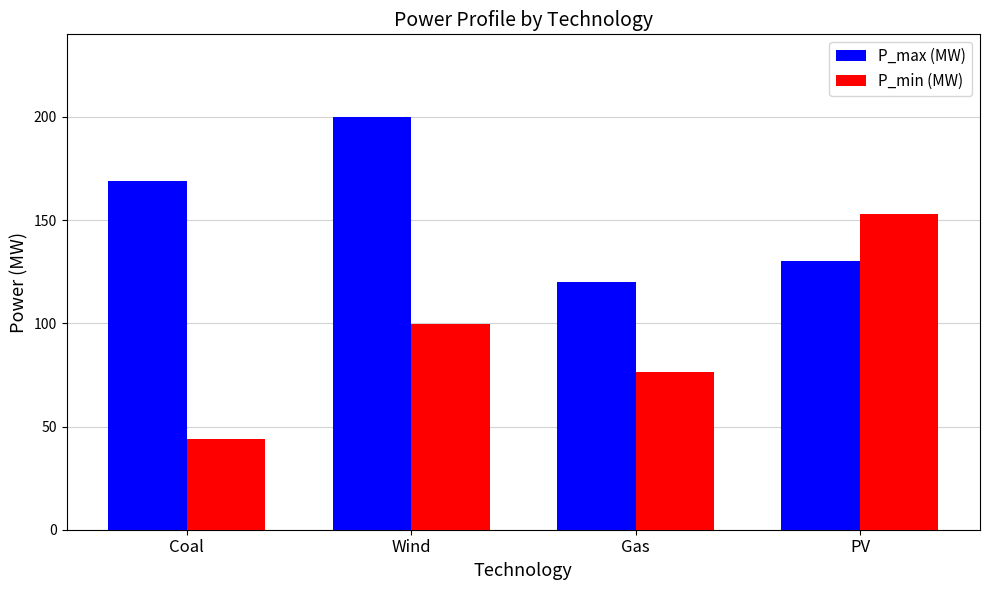

What is the difference between the highest and lowest values at PV?

23.0